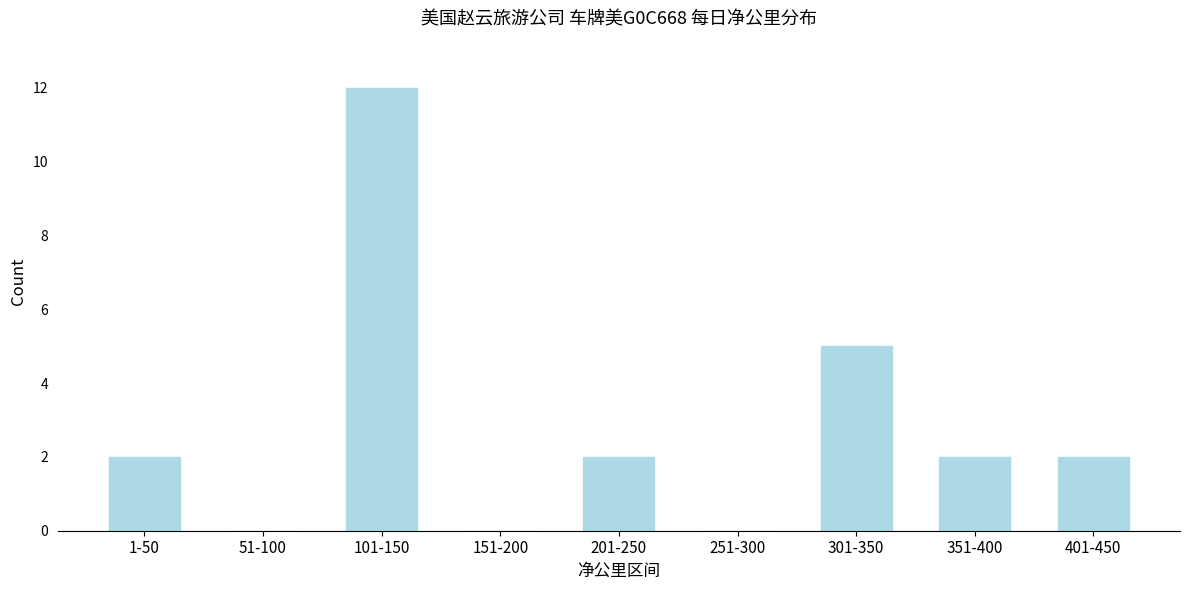

Reading right to left, what are all the values shown in this chart?

401-450=2	351-400=2	301-350=5	251-300=0	201-250=2	151-200=0	101-150=12	51-100=0	1-50=2